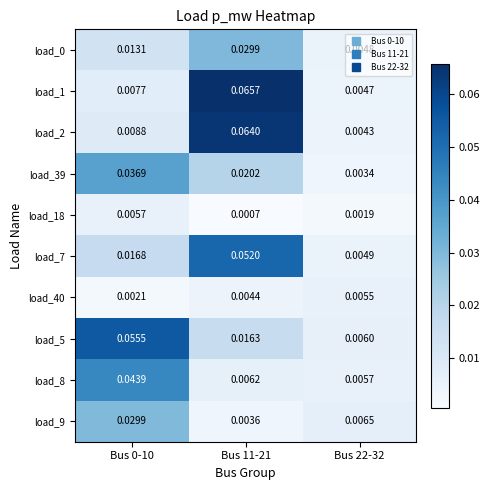

What is the total value across all series at Bus 11-21?

0.3